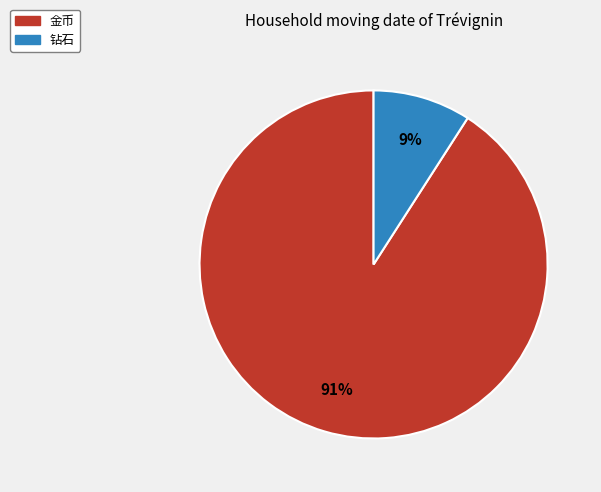

To the nearest percent, what is the average slice percentage?

50%